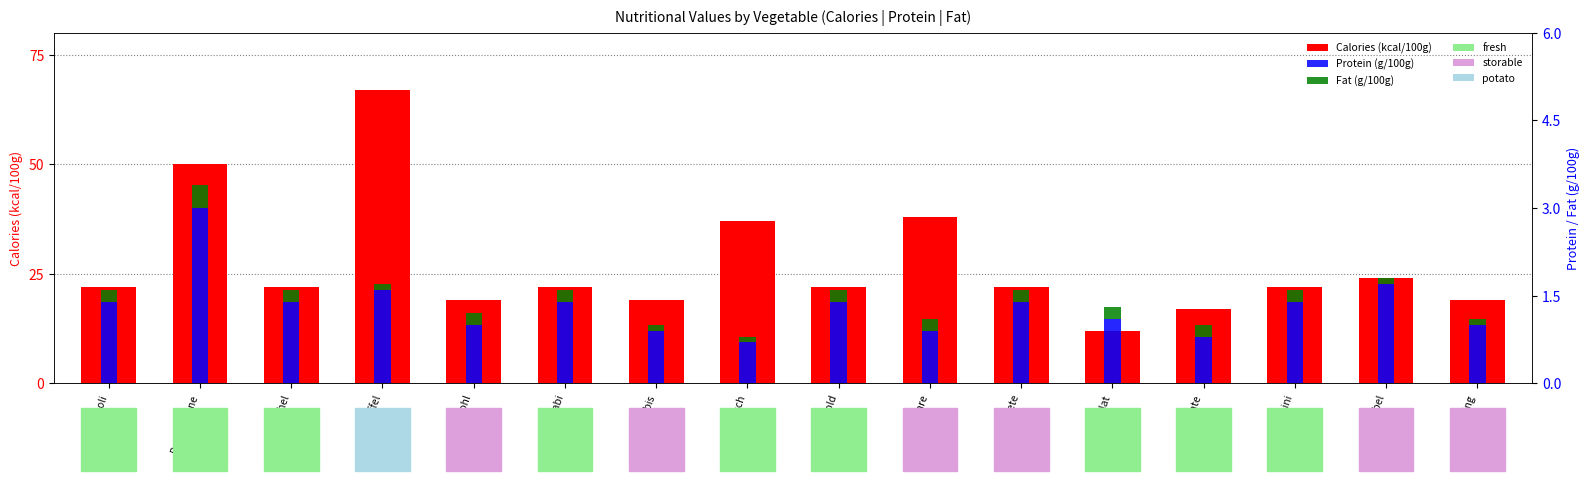

True or false: Calories (kcal/100g) has a value of 28.8 at Brokkoli.

False